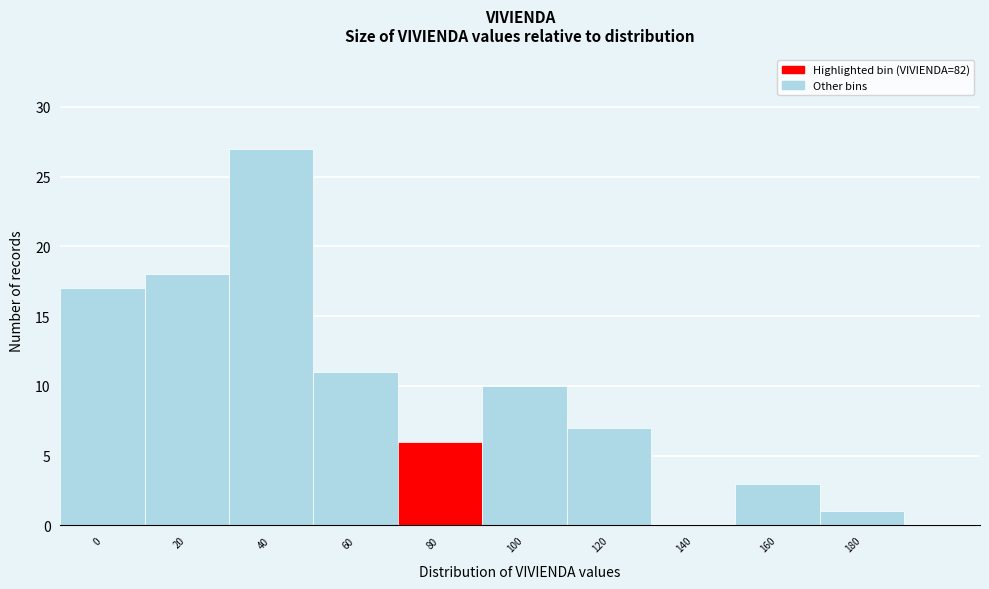

Reading left to right, what are all the values shown in this chart?

0=17	20=18	40=27	60=11	80=6	100=10	120=7	140=0	160=3	180=1